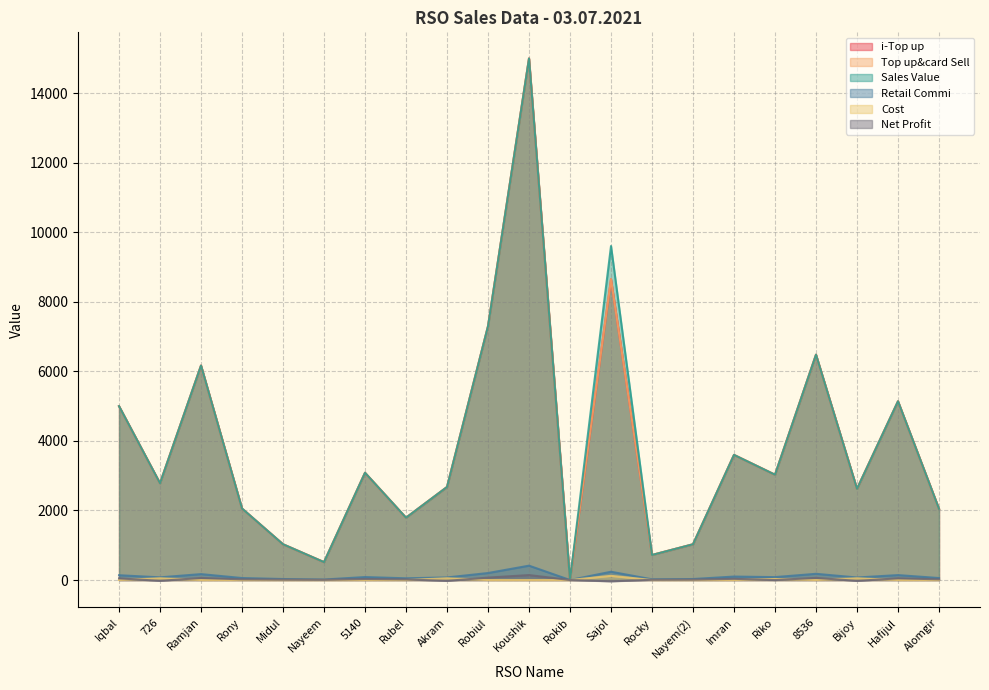

How many data points in Sales Value are above 2782?

10